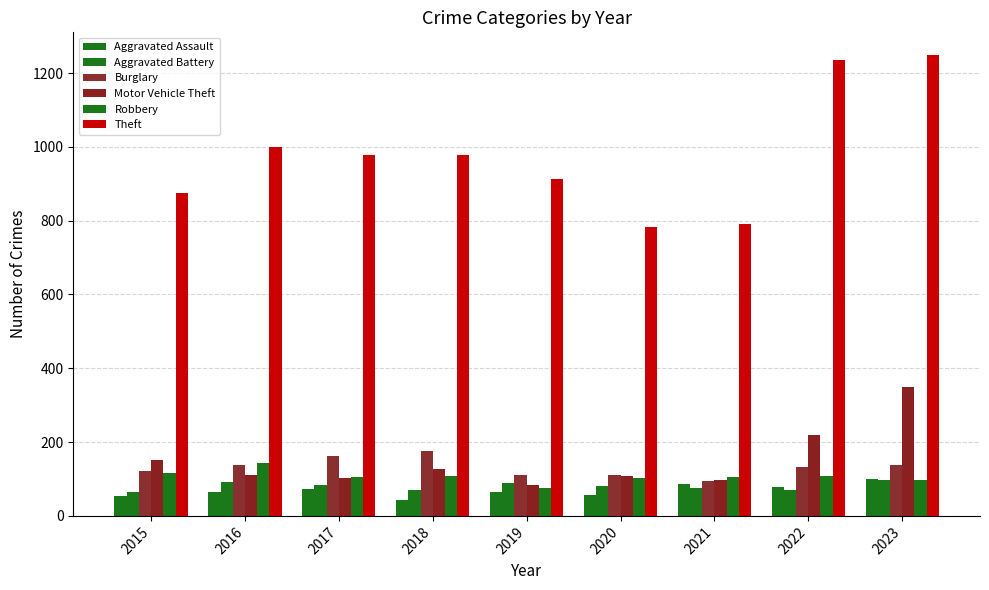

What is the maximum value for Burglary?

176